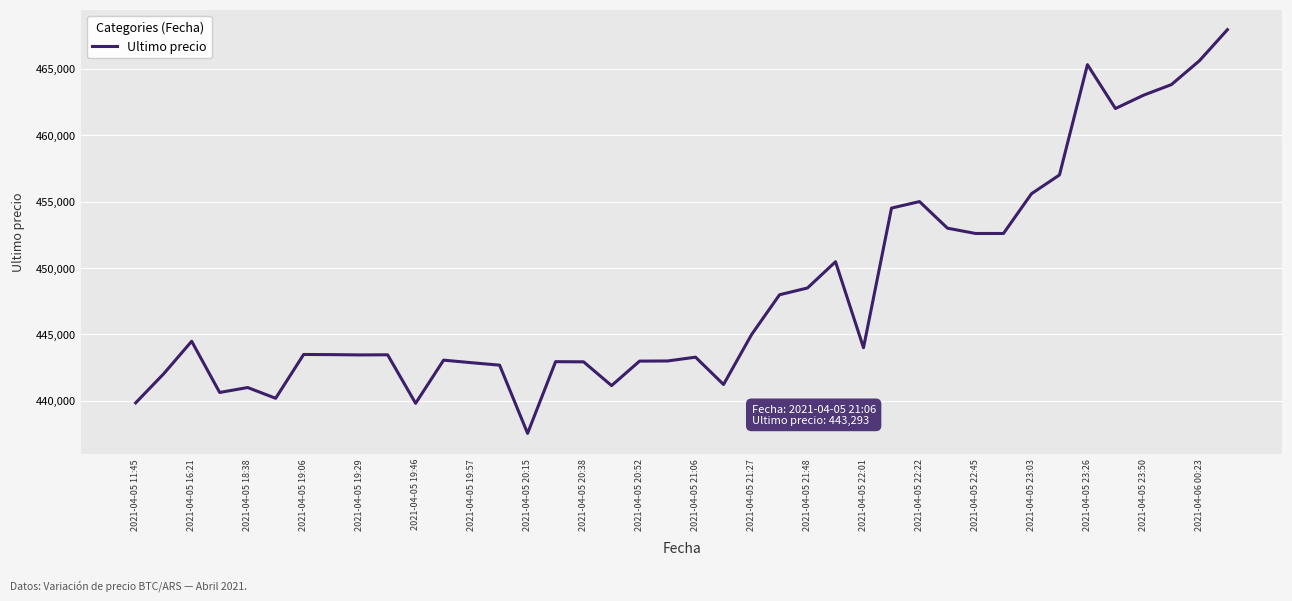

What is the greatest value displayed?

467932